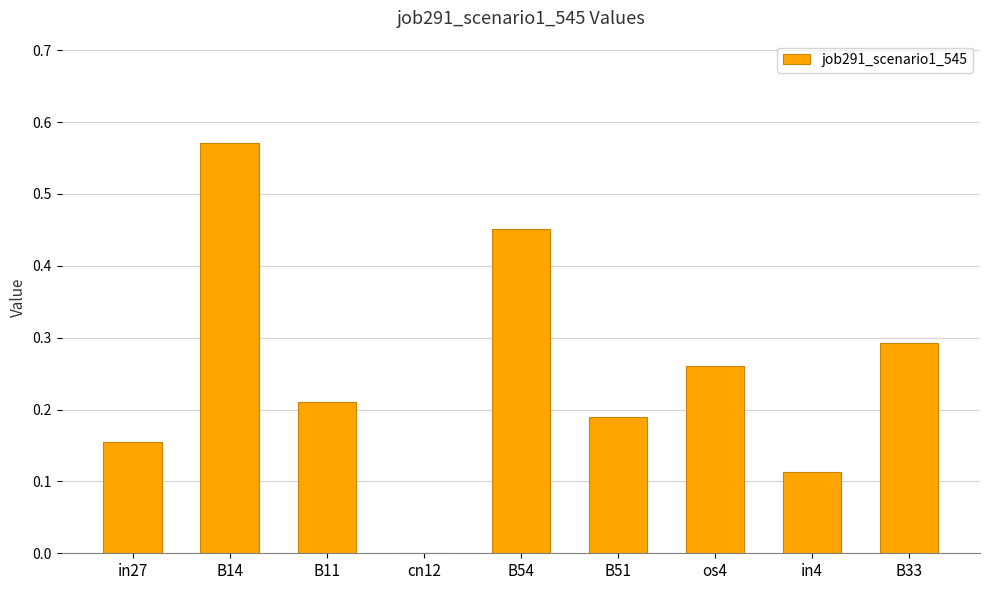

What is the change in value from B54 to B33?

-0.2